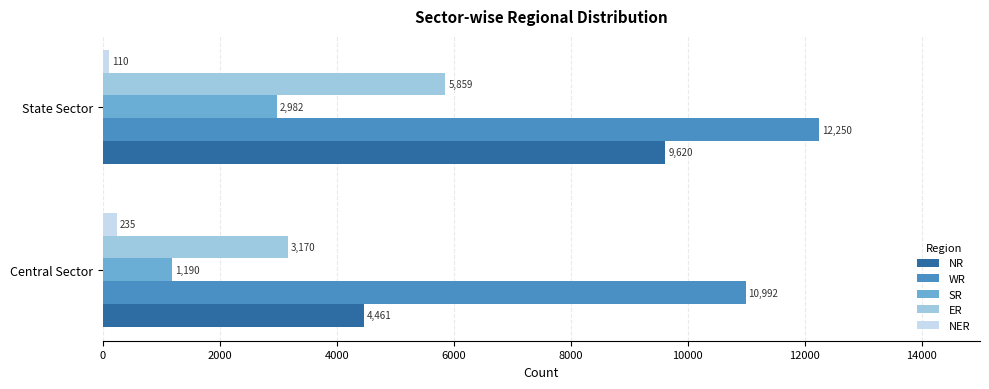

What is the smallest value displayed?

110